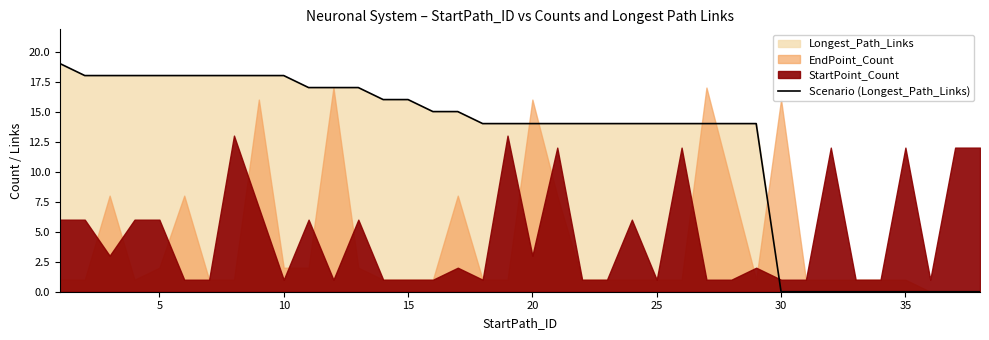

What is the highest value of the Scenario (Longest_Path_Links) series?

19